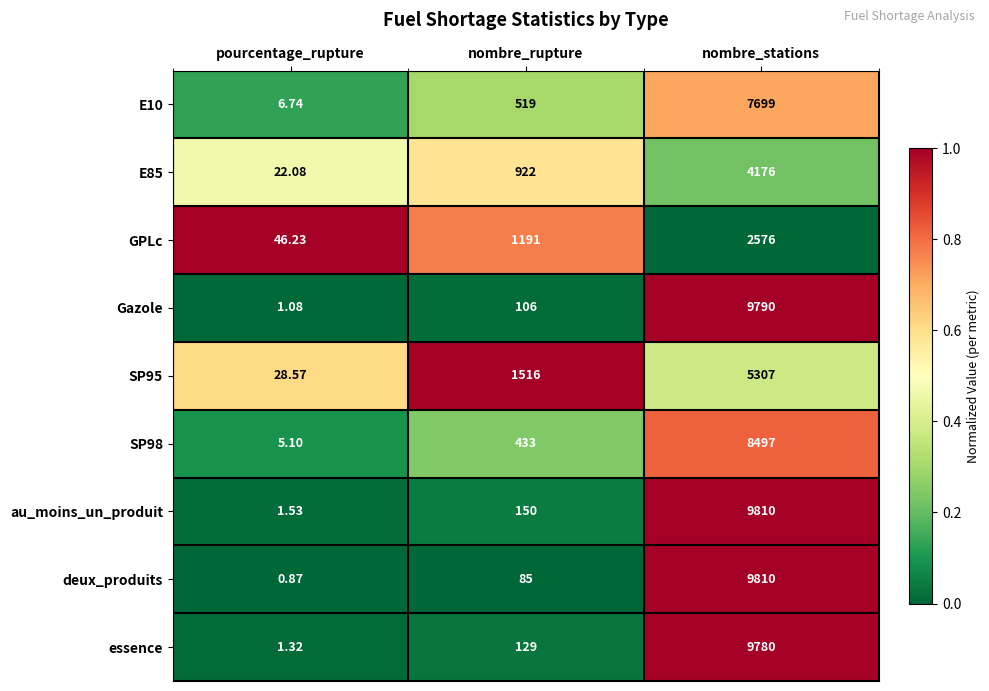

Which series has the largest range (max minus min)?

deux_produits